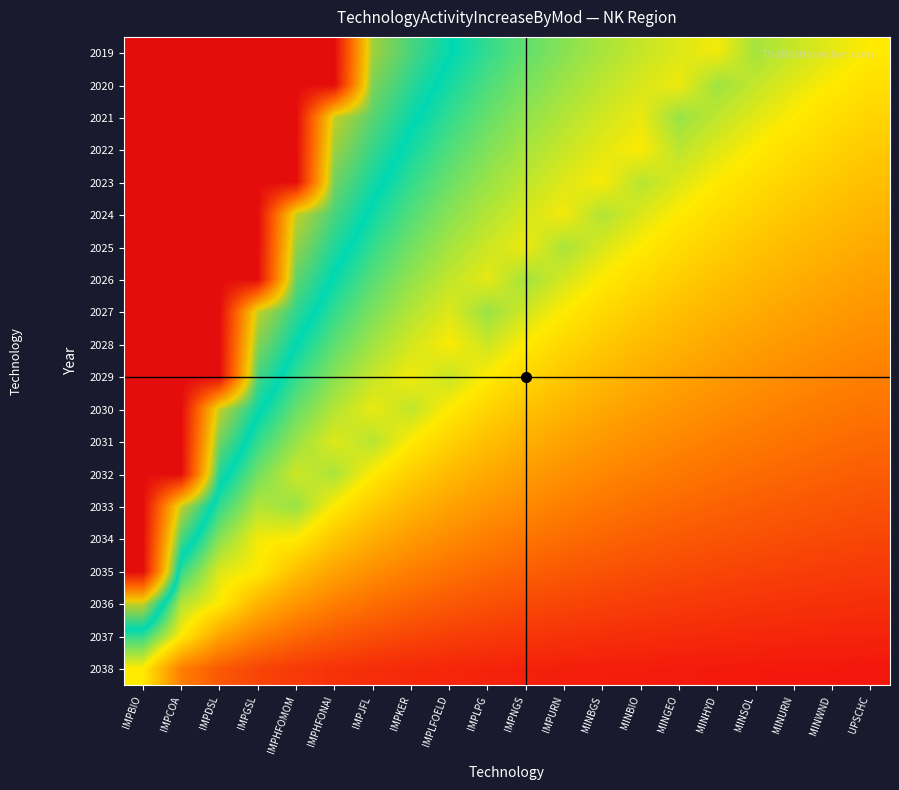

Rank the series at IMPNGS from lowest to highest value.

2038, 2037, 2036, 2035, 2034, 2033, 2032, 2031, 2030, 2029, 2028, 2025, 2024, 2027, 2023, 2022, 2026, 2021, 2020, 2019